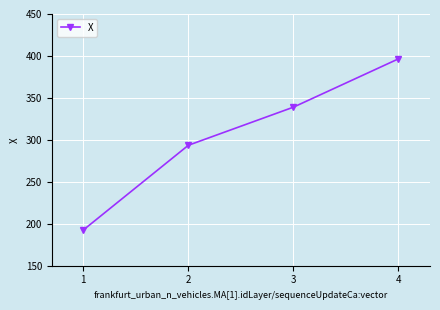

Where is the data nearest to the value 294?

2